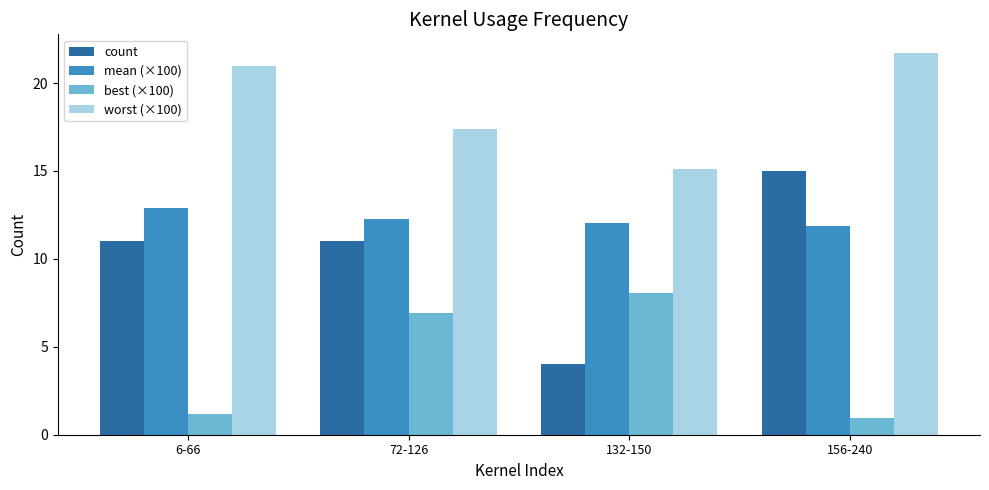

What is the approximate value of best (×100) at 72-126?

6.9